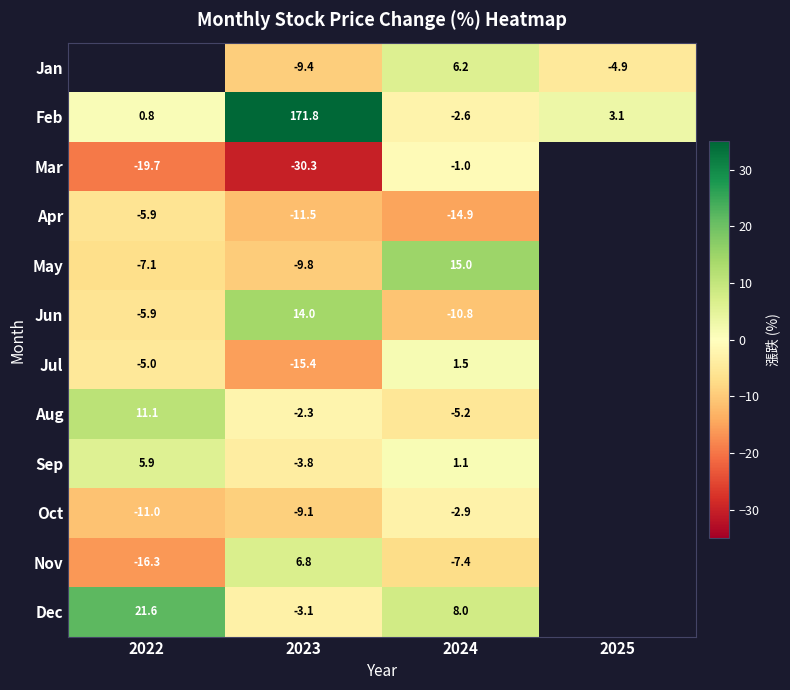

At which category is the sum across all series the highest?

2023